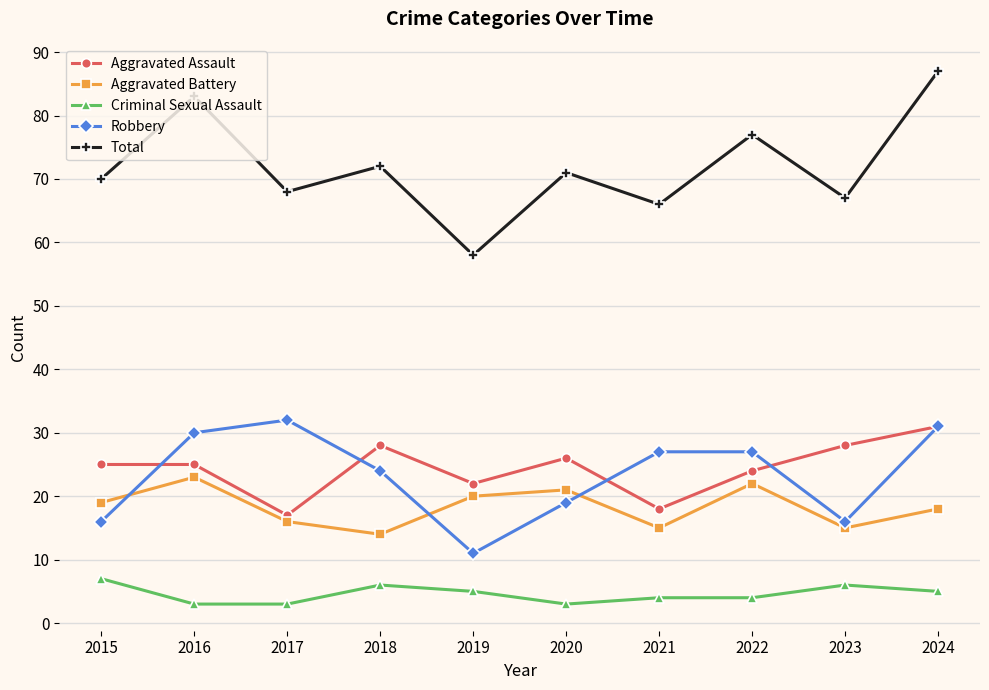

At how many categories does at least one series exceed 32?

10